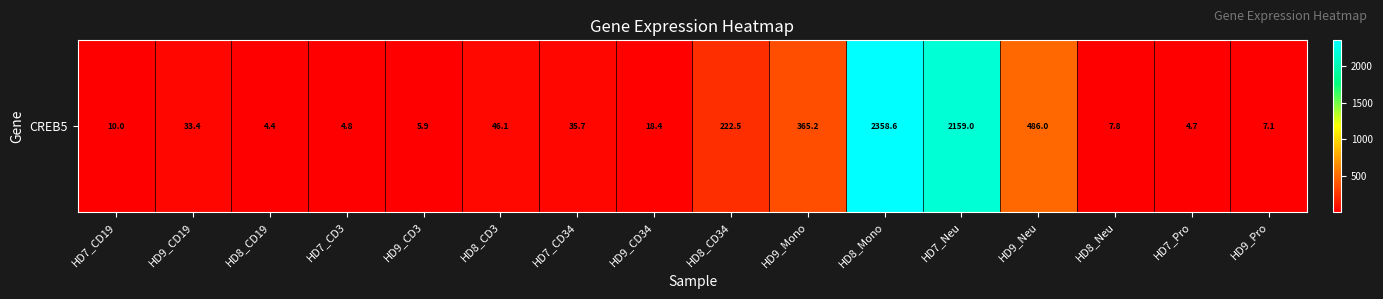

True or false: the data shows 3198.4 at HD8_Mono.

False